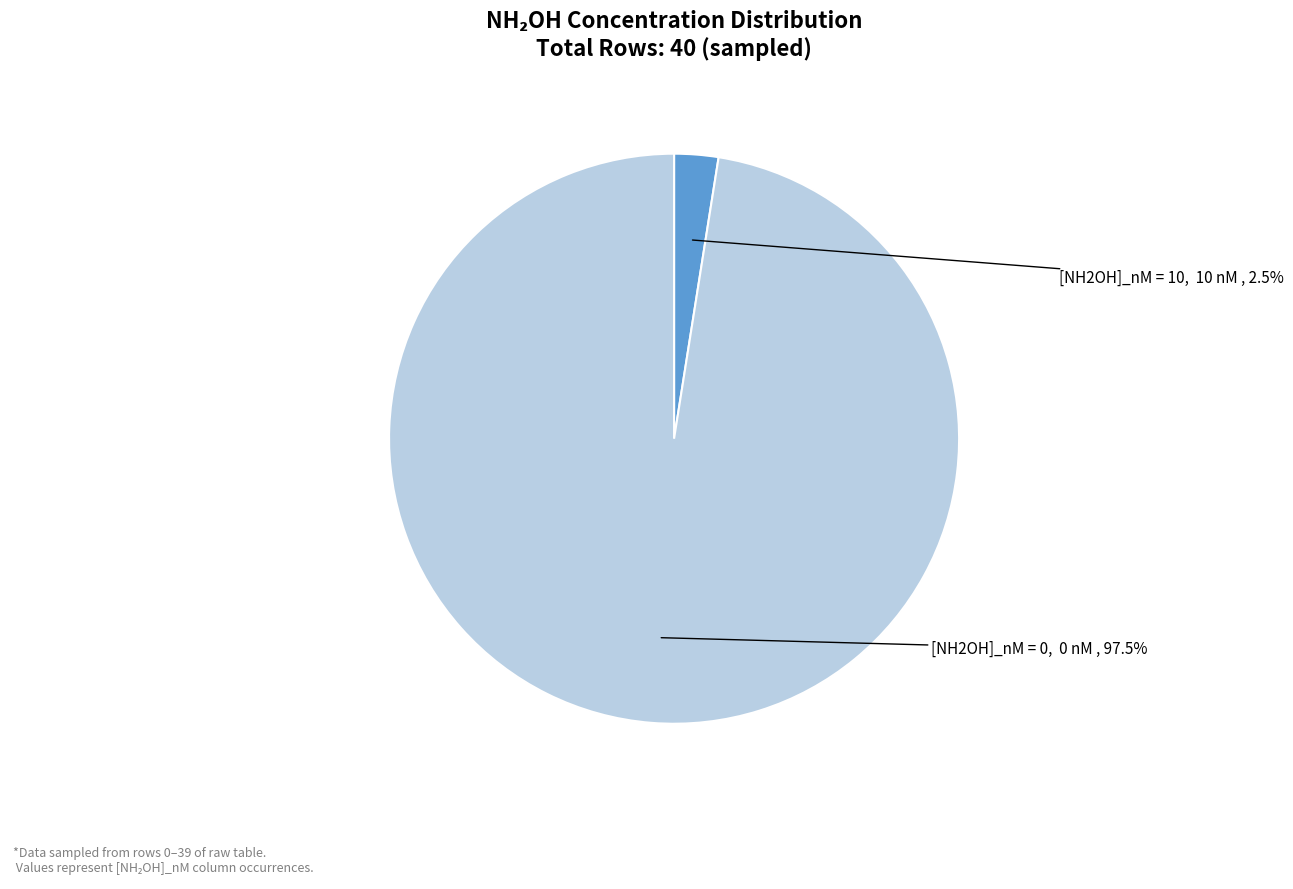

What portion of the pie excludes [NH2OH]_nM = 10?

97.5%